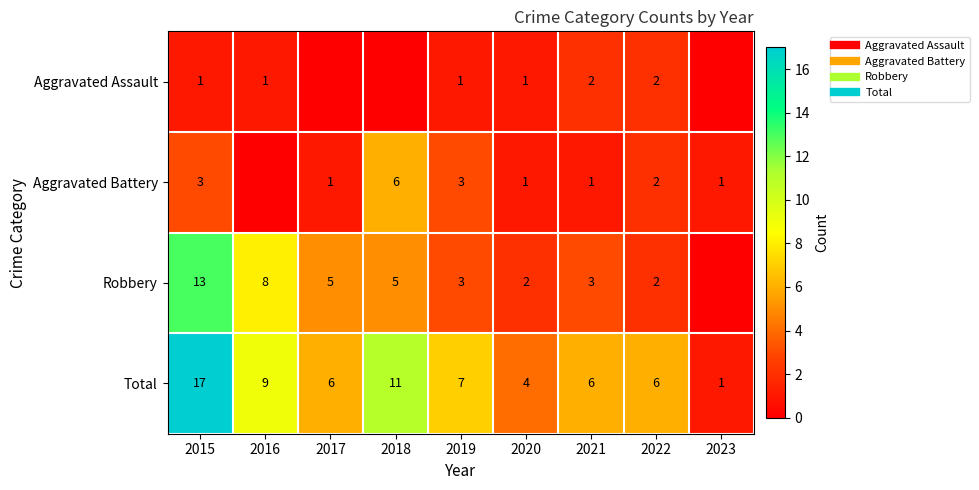

True or false: Aggravated Battery has a value of 1 at 2022.

False